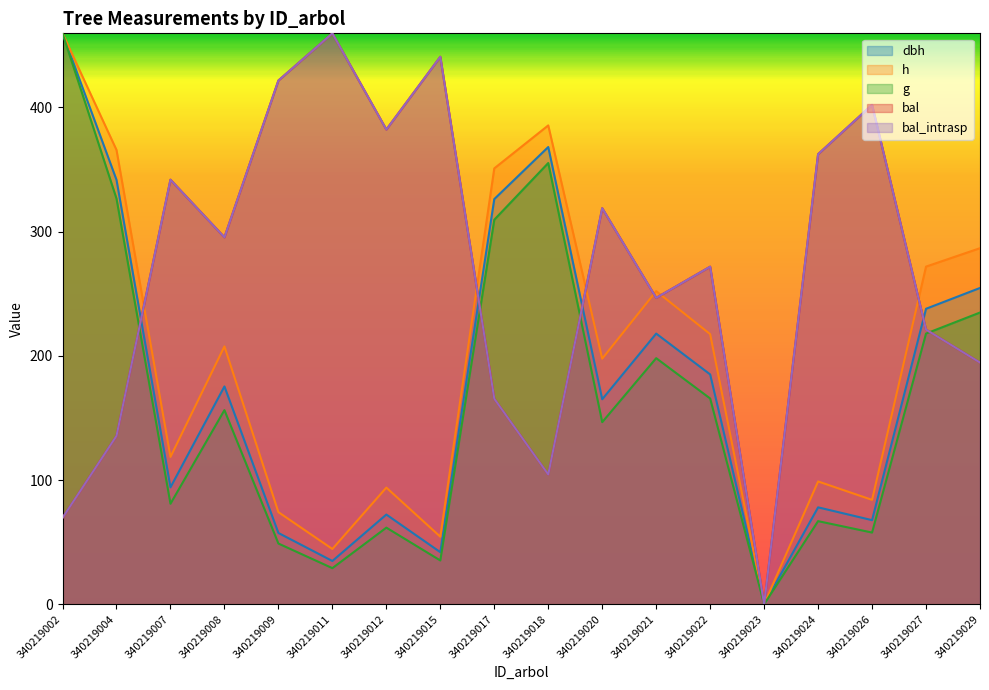

Reading left to right, list all the values displayed in this chart.

dbh: 340219002=459.6	340219004=341.6	340219007=94.1	340219008=175.3	340219009=57.4	340219011=34.8	340219012=72.2	340219015=41.9	340219017=326.1	340219018=368.0	340219020=165.0	340219021=217.9	340219022=185.0	340219023=0.0	340219024=78.0	340219026=67.7	340219027=237.8	340219029=254.6
h: 340219002=459.6	340219004=365.7	340219007=118.6	340219008=207.5	340219009=74.1	340219011=44.5	340219012=93.9	340219015=54.4	340219017=350.8	340219018=385.4	340219020=197.7	340219021=252.0	340219022=217.4	340219023=0.0	340219024=98.8	340219026=84.0	340219027=271.8	340219029=286.6
g: 340219002=459.6	340219004=326.5	340219007=80.9	340219008=156.2	340219009=48.9	340219011=29.0	340219012=61.7	340219015=35.2	340219017=309.5	340219018=355.2	340219020=146.6	340219021=198.1	340219022=165.6	340219023=0.0	340219024=66.9	340219026=57.7	340219027=217.9	340219029=234.8
bal: 340219002=69.5	340219004=135.5	340219007=341.7	340219008=295.4	340219009=421.6	340219011=459.6	340219012=382.1	340219015=440.7	340219017=165.4	340219018=104.4	340219020=318.8	340219021=246.6	340219022=271.7	340219023=0.0	340219024=362.3	340219026=402.0	340219027=221.1	340219029=194.5
bal_intrasp: 340219002=69.5	340219004=135.5	340219007=341.7	340219008=295.4	340219009=421.6	340219011=459.6	340219012=382.1	340219015=440.7	340219017=165.4	340219018=104.4	340219020=318.8	340219021=246.6	340219022=271.7	340219023=0.0	340219024=362.3	340219026=402.0	340219027=221.1	340219029=194.5